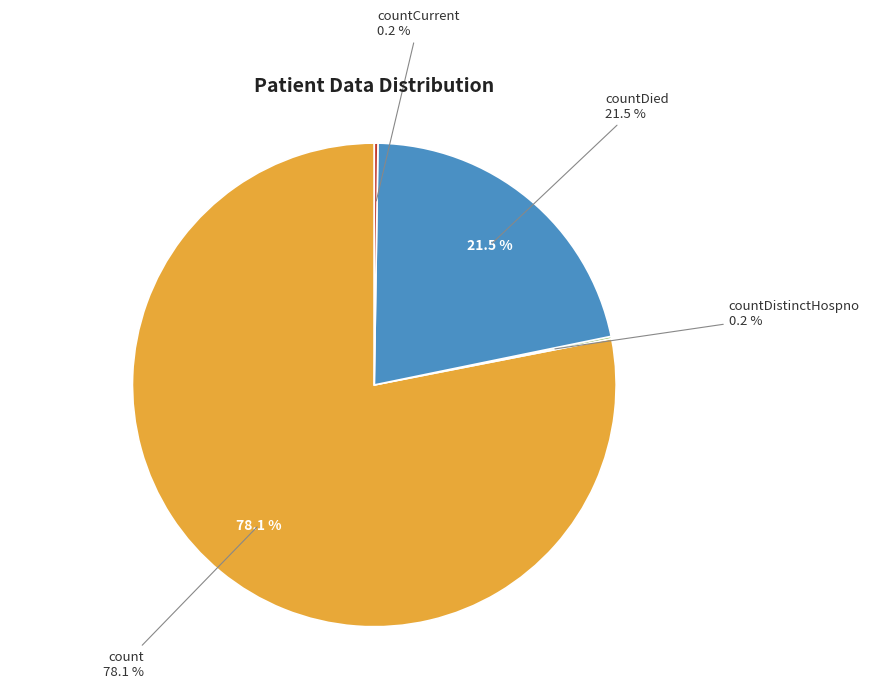

Combined, what portion of the pie is countDied and count?

99.6%